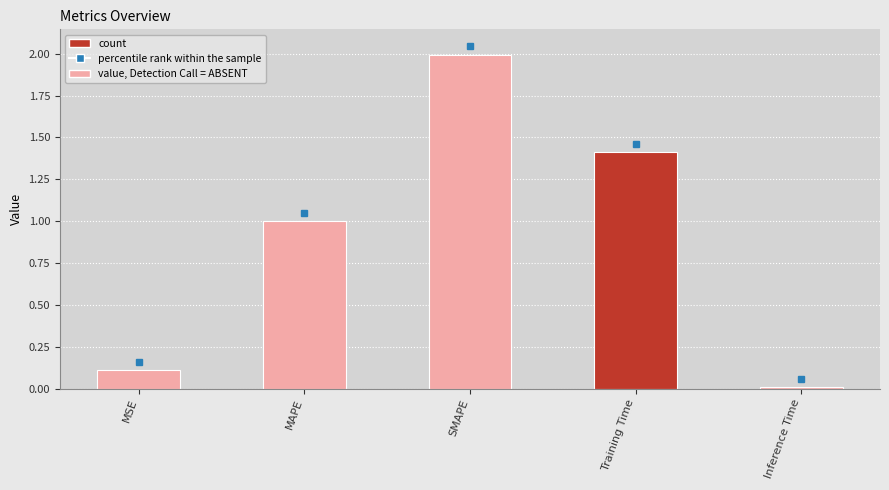

List the labels in order of value, largest first.

SMAPE, Training Time, MAPE, MSE, Inference Time